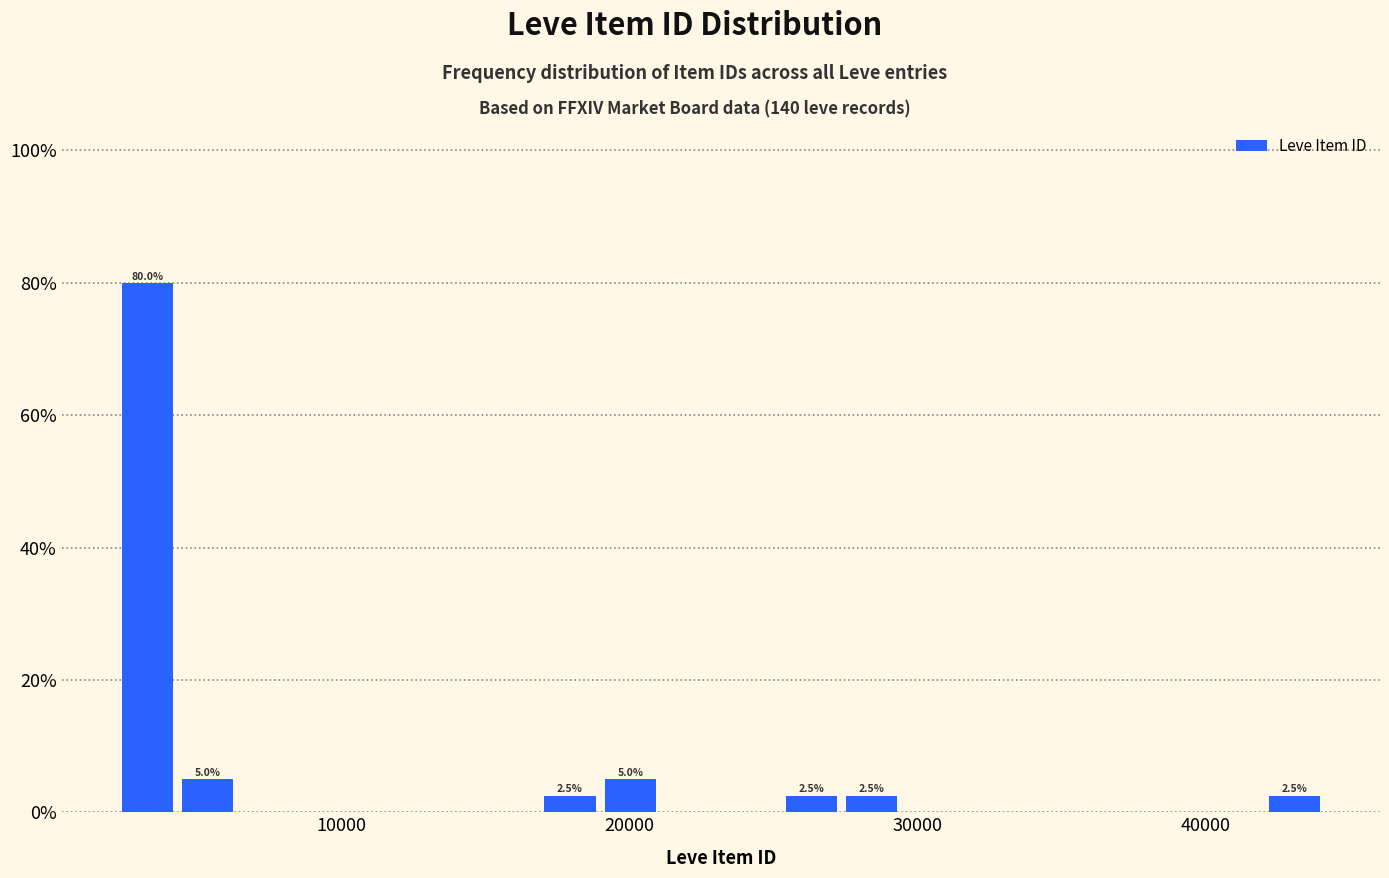

Read against the x-axis, roughly where is the centre of the tallest bar?

3000